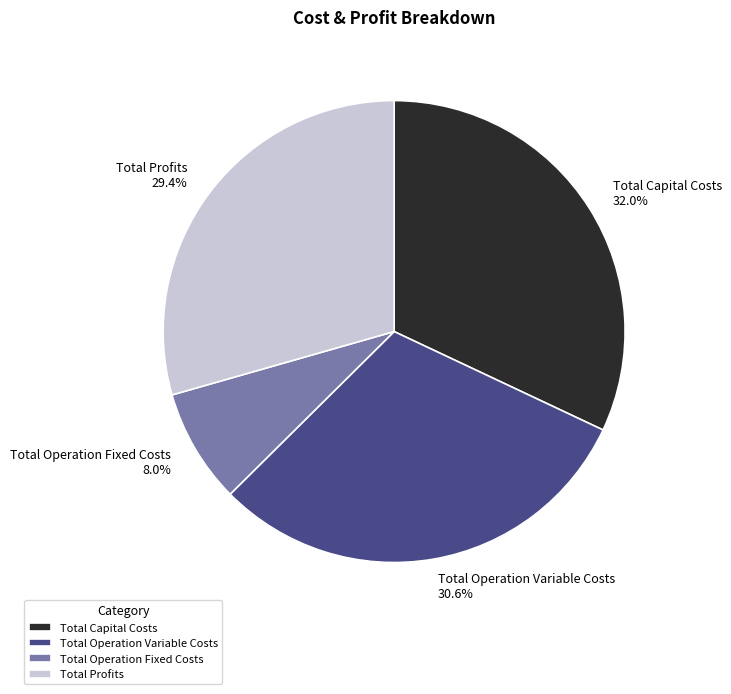

Rank the categories by value from highest to lowest.

Total Capital Costs, Total Operation Variable Costs, Total Profits, Total Operation Fixed Costs